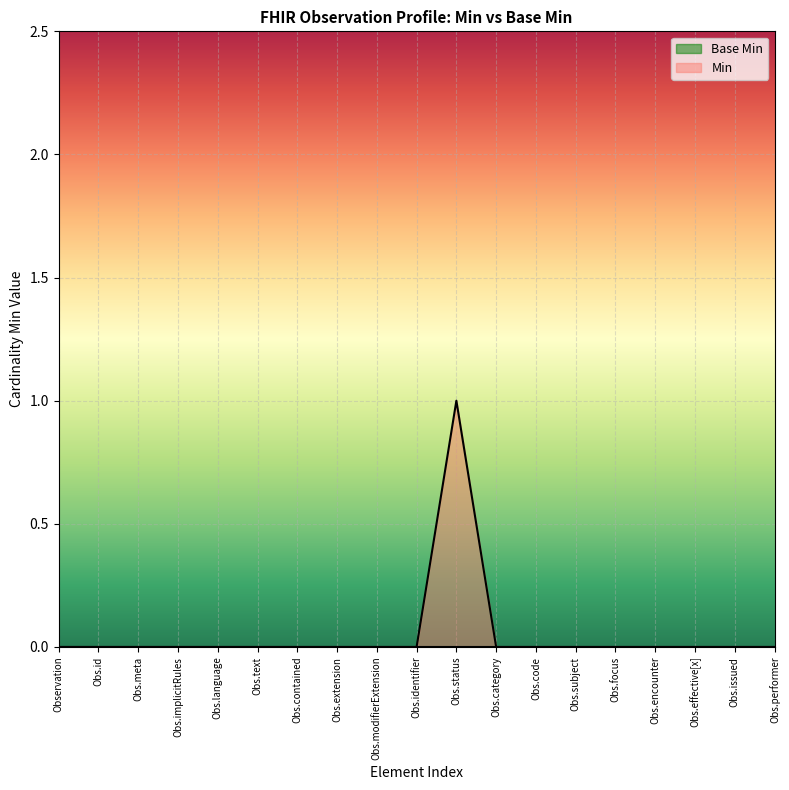

Which series has the largest range (max minus min)?

Min